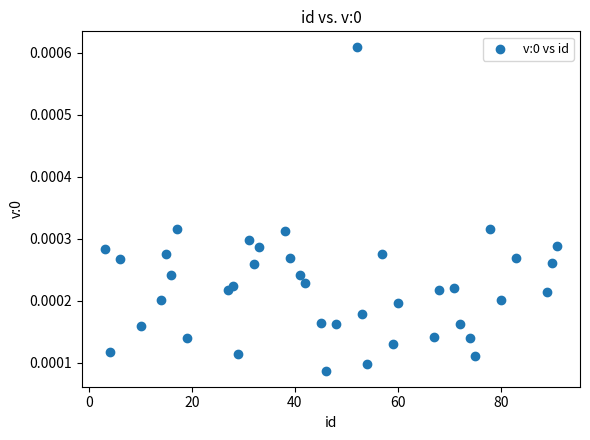

What is the range of X values (max minus min)?

88.0